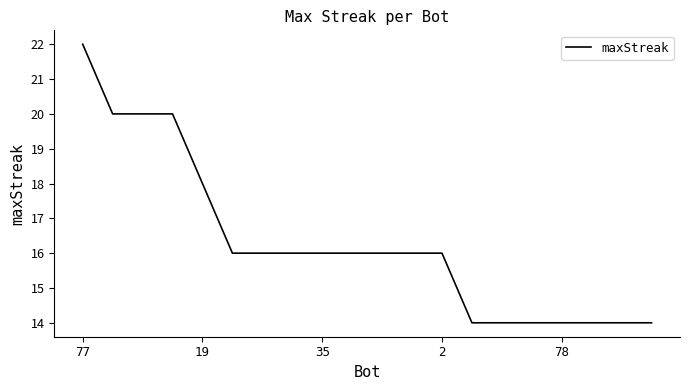

How many lines are shown in the chart?

1